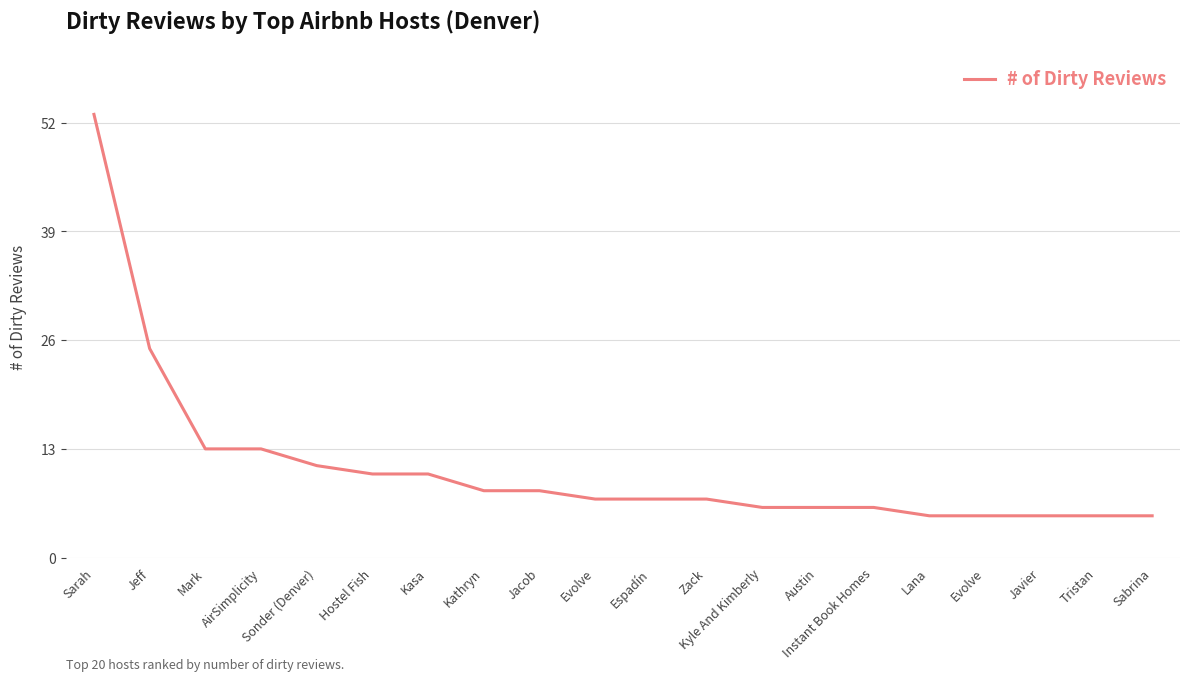

Is this an area chart (filled region under the line)?

No